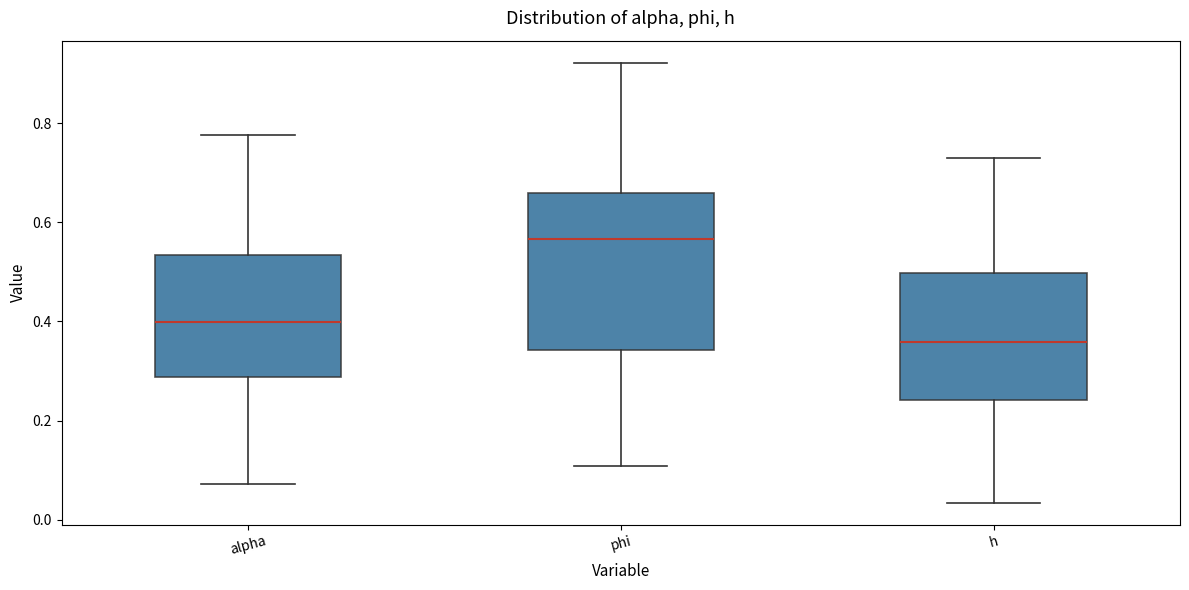

Where is the lower edge of the box for h on the y-axis? The values are not printed on the chart, so give them approximately, as read against the axis.

0.24